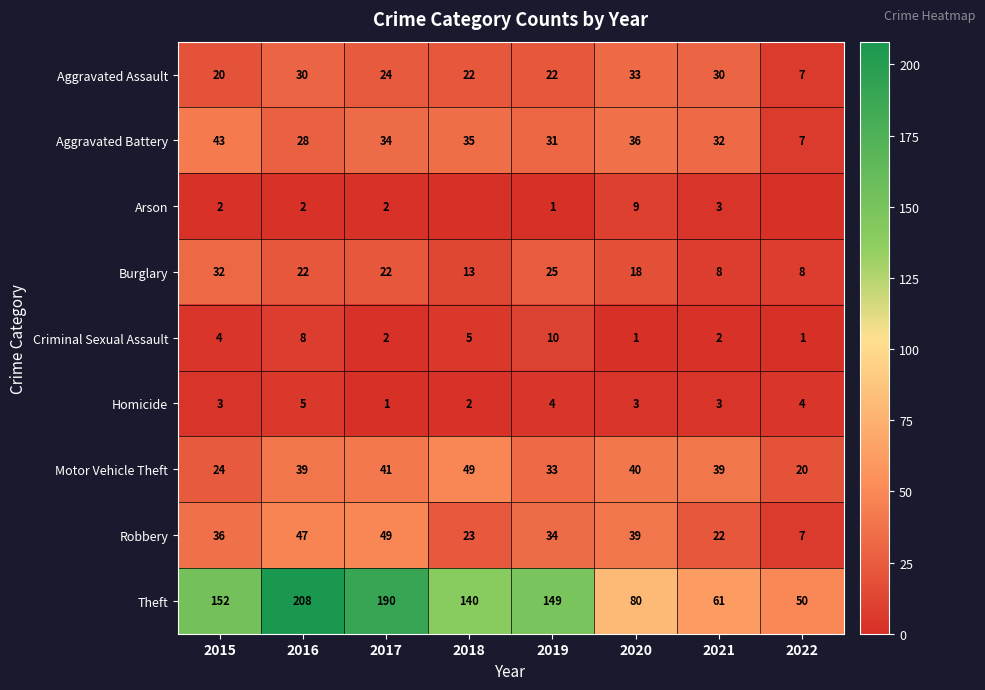

Count the Burglary values in the range 13 to 25.

5